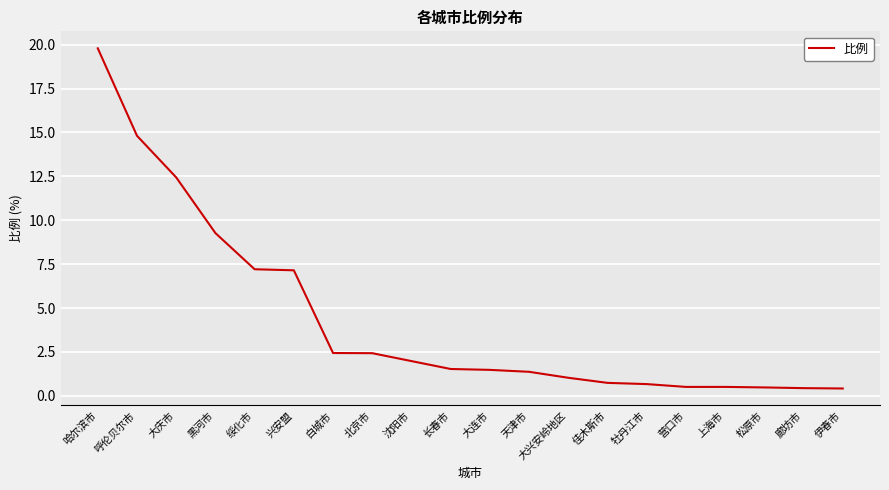

The value at 大庆市 is 4.2. True or false?

False